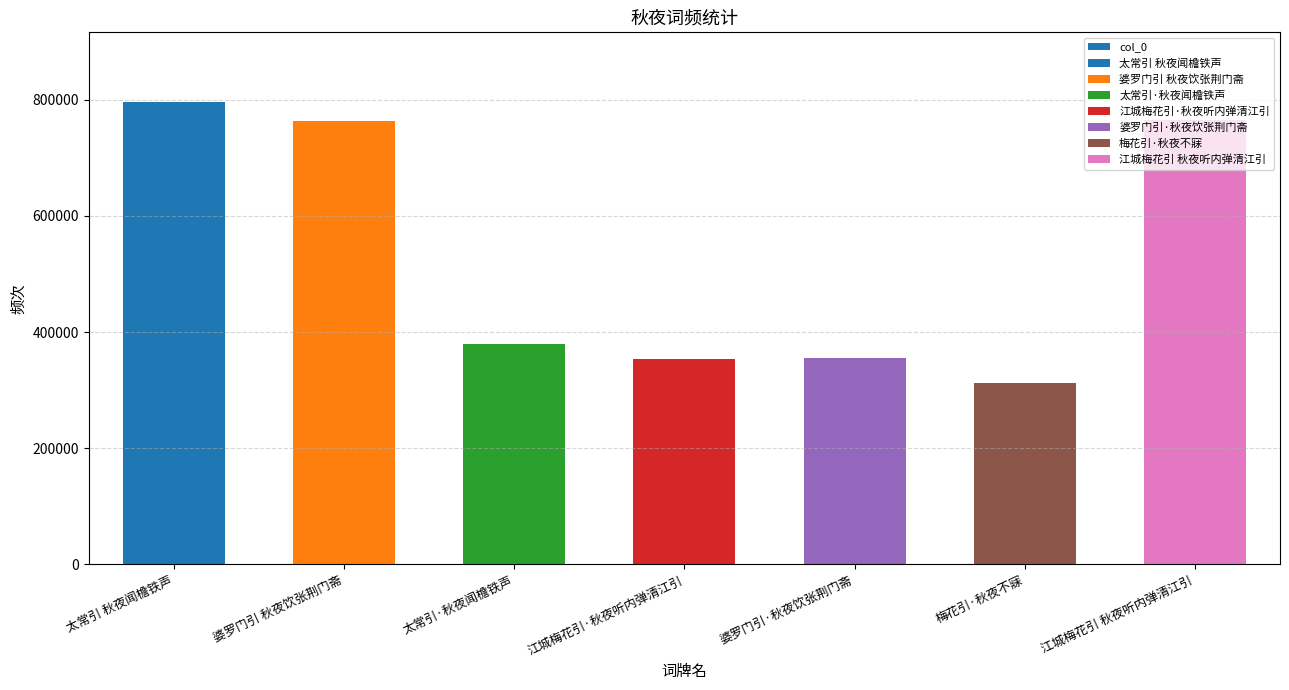

List the labels in order of value, largest first.

太常引 秋夜闻檐铁声, 江城梅花引 秋夜听内弹清江引, 婆罗门引 秋夜饮张荆门斋, 太常引·秋夜闻檐铁声, 婆罗门引·秋夜饮张荆门斋, 江城梅花引·秋夜听内弹清江引, 梅花引·秋夜不寐